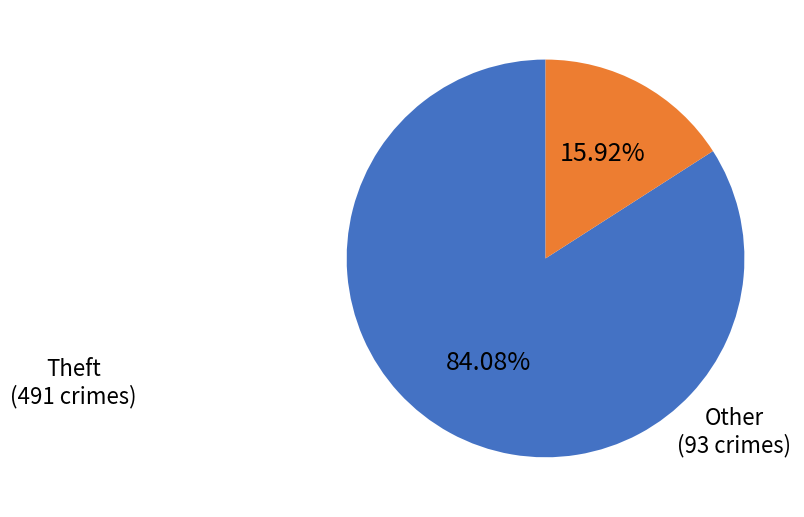

Does any single category account for the majority?

Yes